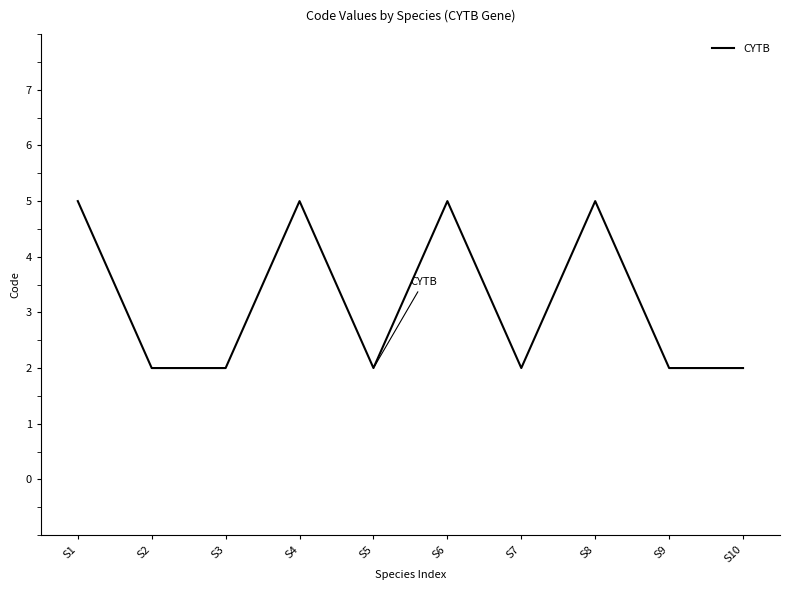

Approximately how many times larger is the value at S4 compared to S2?

2.5